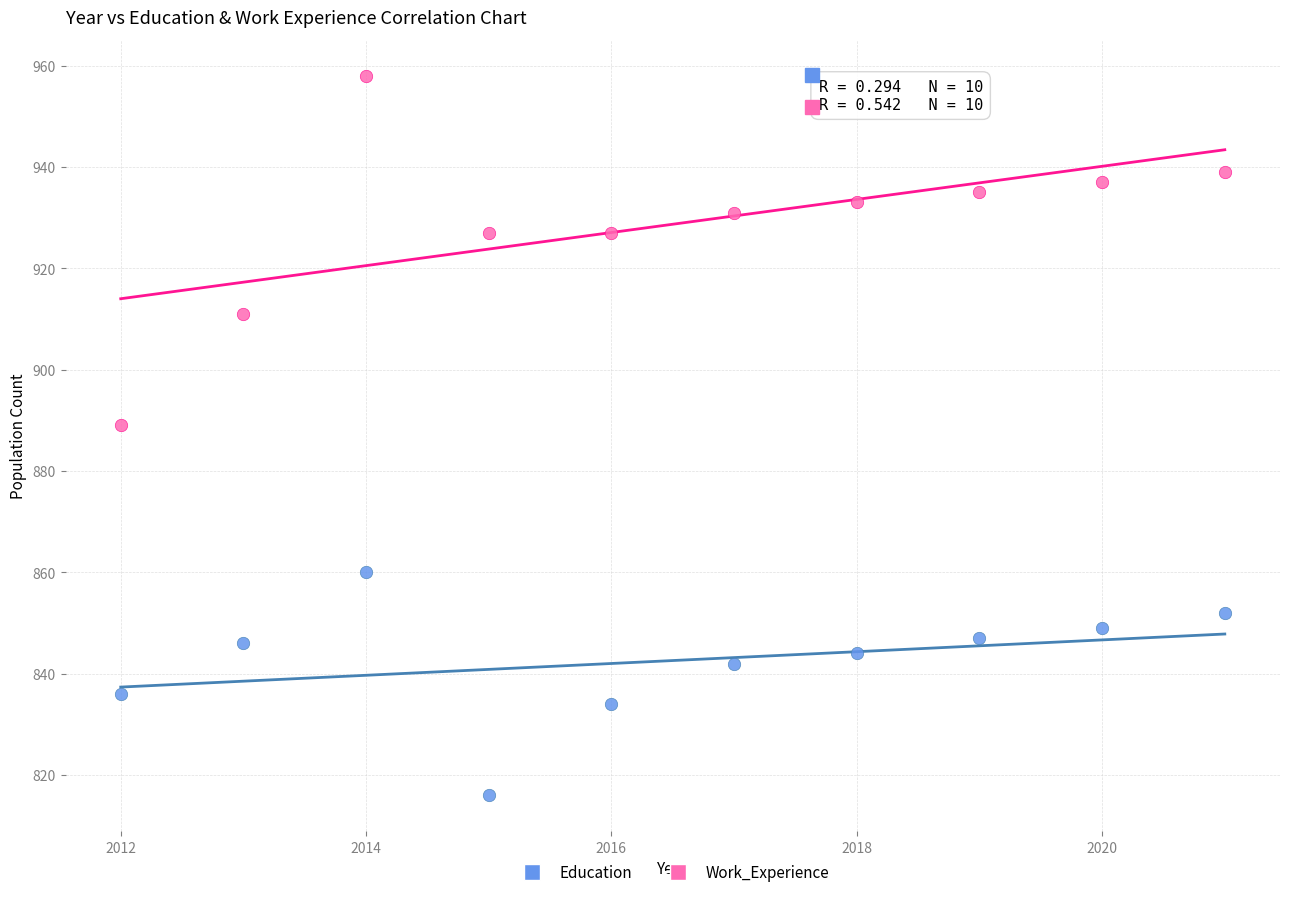

What are all the series names shown in the legend?

Education, Work_Experience